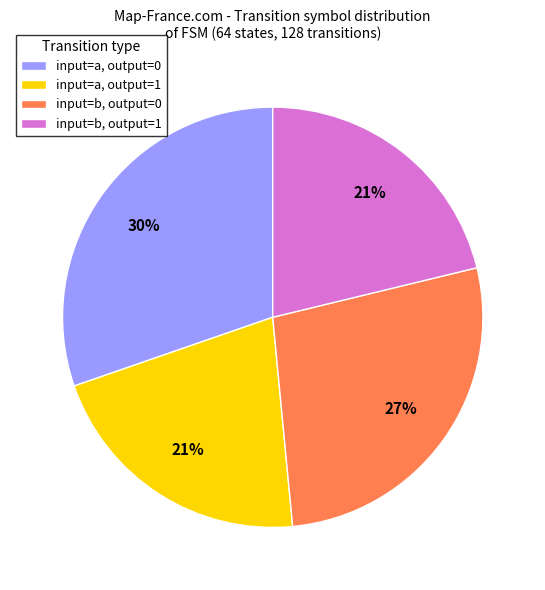

What is the ratio of the value at input=a, output=0 to the value at input=b, output=1?

1.4